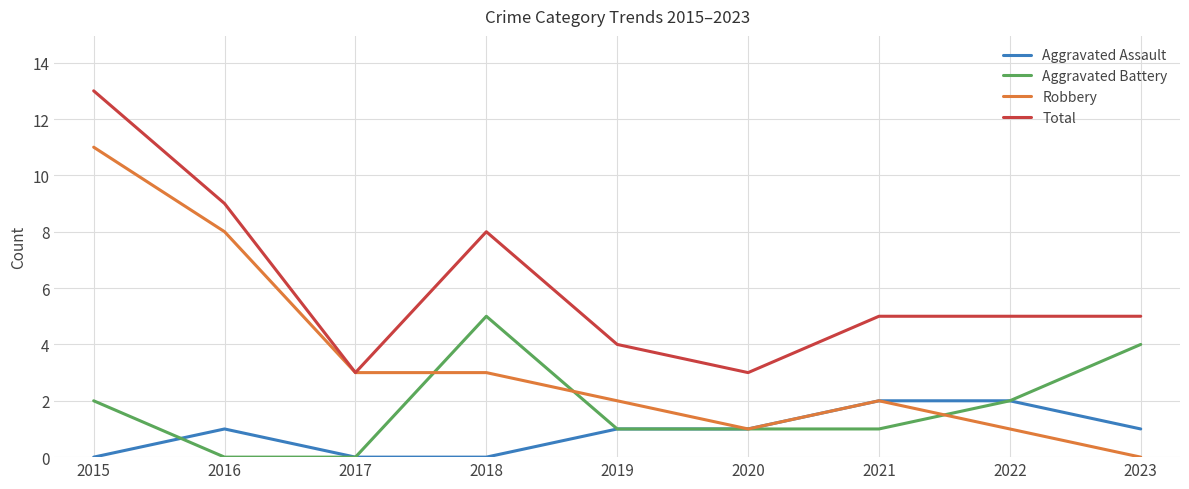

What is the difference between the highest and lowest values at 2018?

8